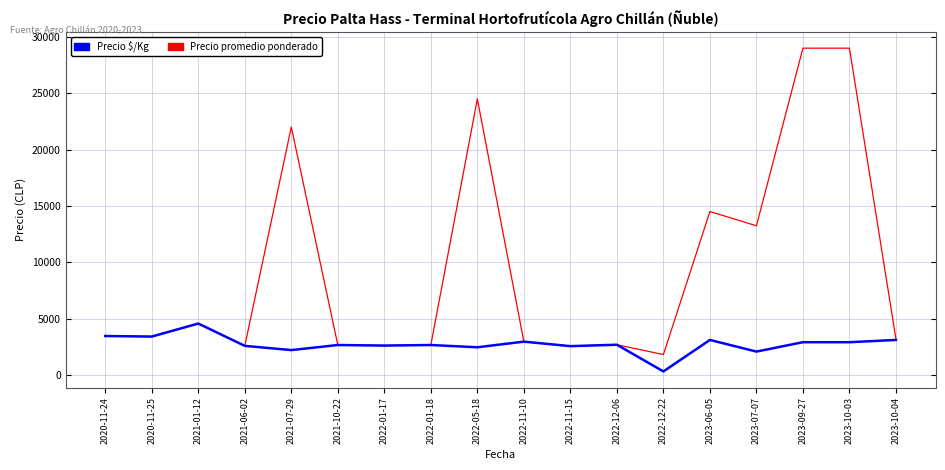

Which category has the lowest value in the Precio promedio ponderado series?

2022-12-22